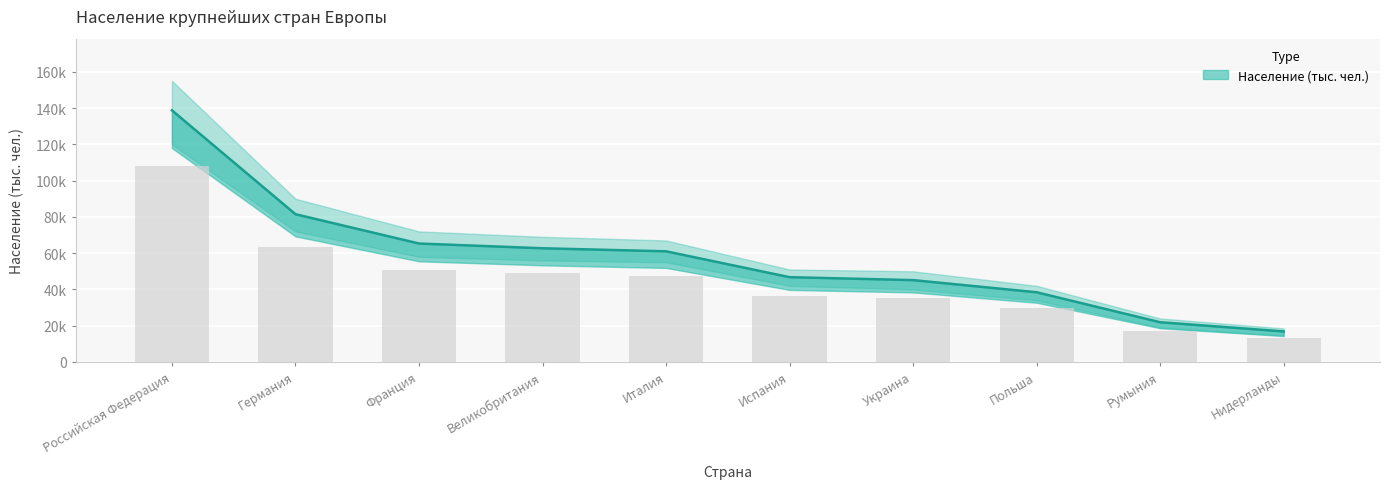

Is it true that the value at Украина is 45134.7?

True